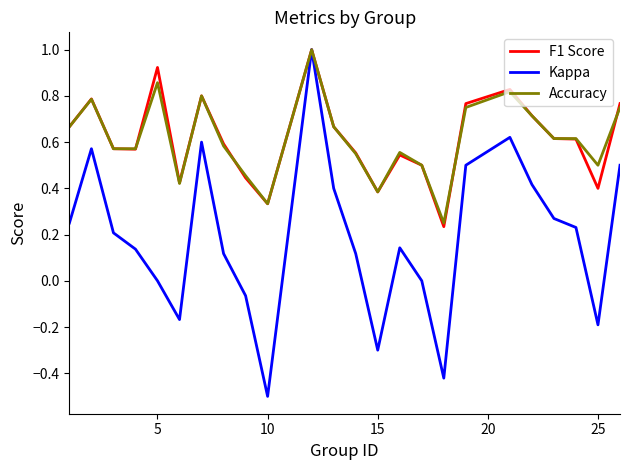

At how many categories does at least one series exceed 0?

24